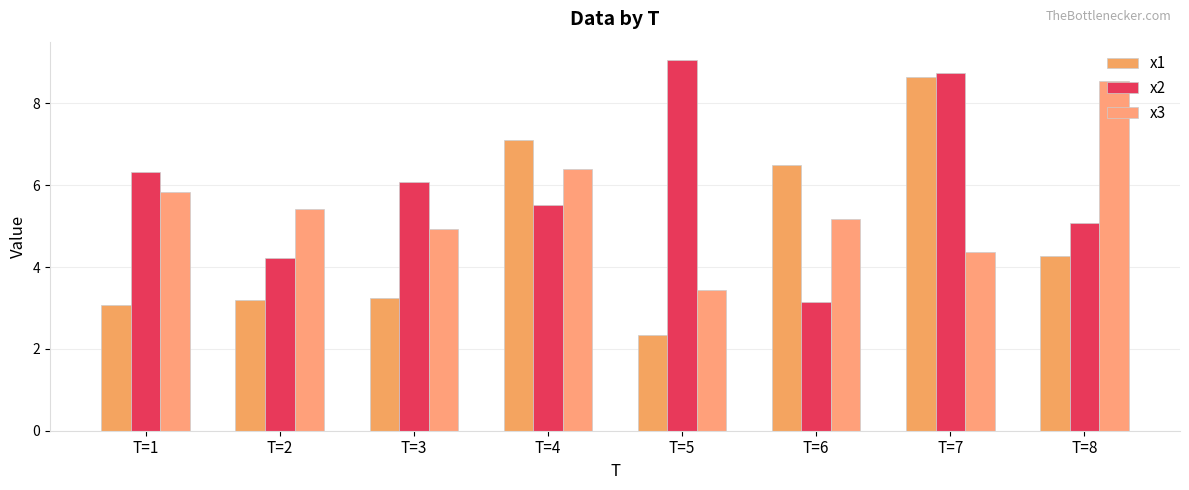

Which label corresponds to the smallest value in the chart?

T=5